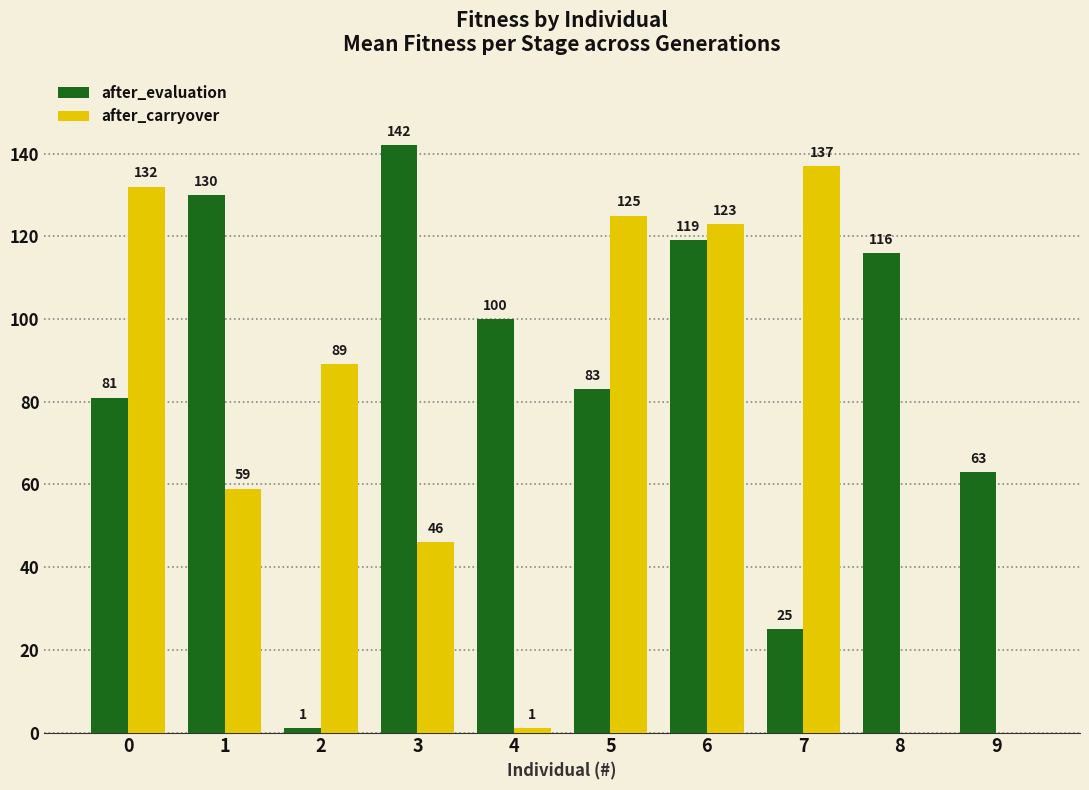

Which series changed the most between 2 and 4?

after_evaluation